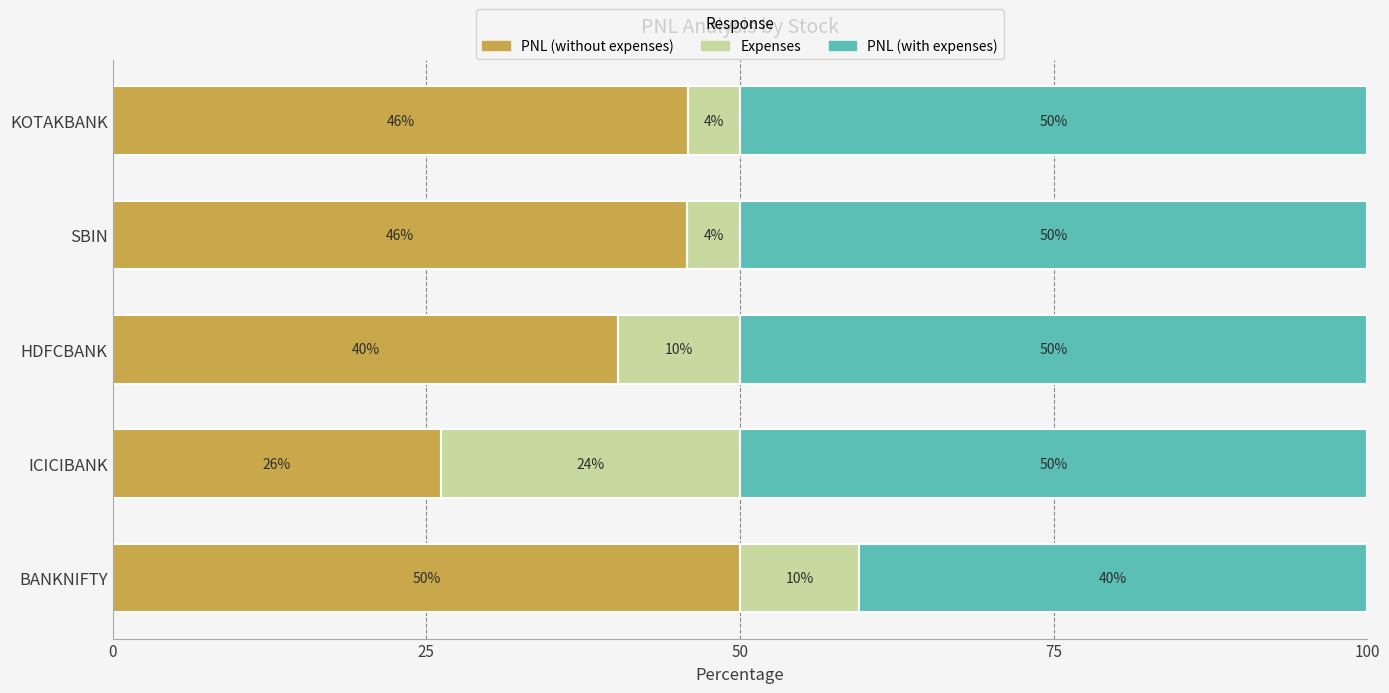

What are all the series names shown in the legend?

PNL (without expenses), Expenses, PNL (with expenses)